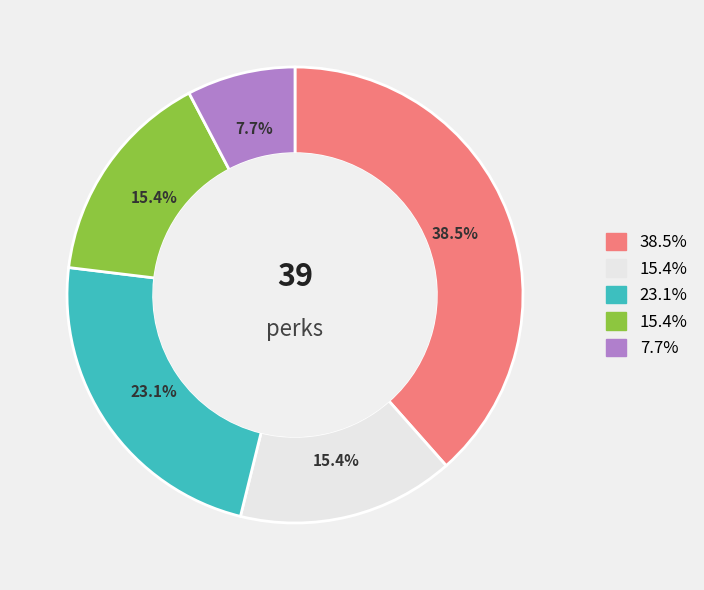

Is there any slice that represents more than half of the pie?

No